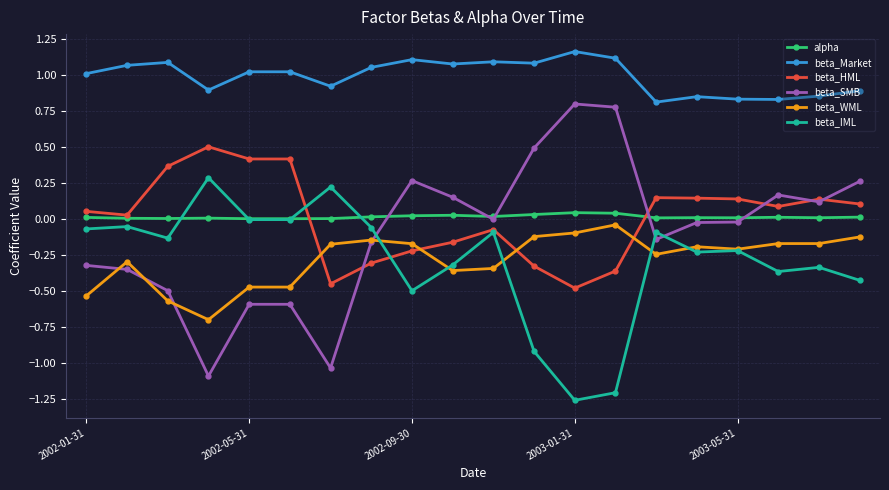

Which series has the largest range (max minus min)?

beta_SMB